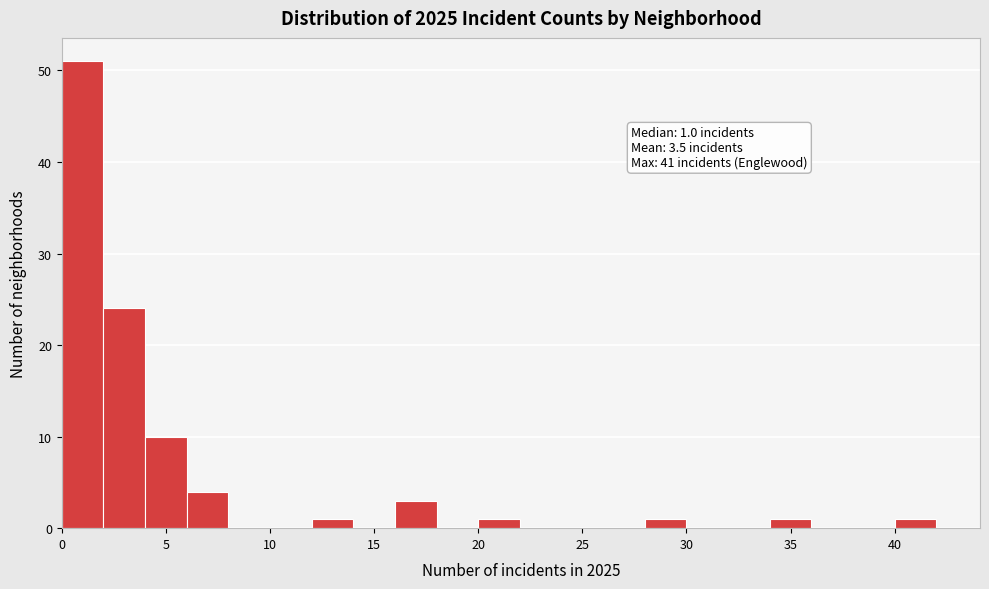

Over which range of the x-axis is the bar tallest?

0 to 2